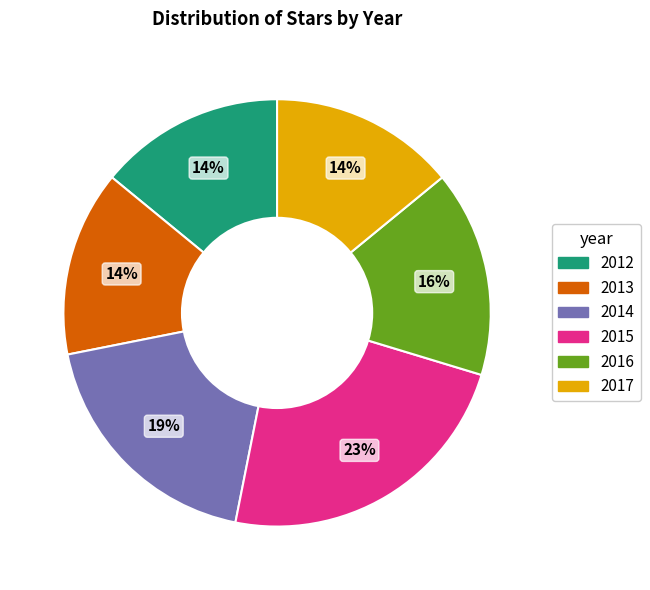

Combined, do 2016 and 2014 account for over 50%?

No